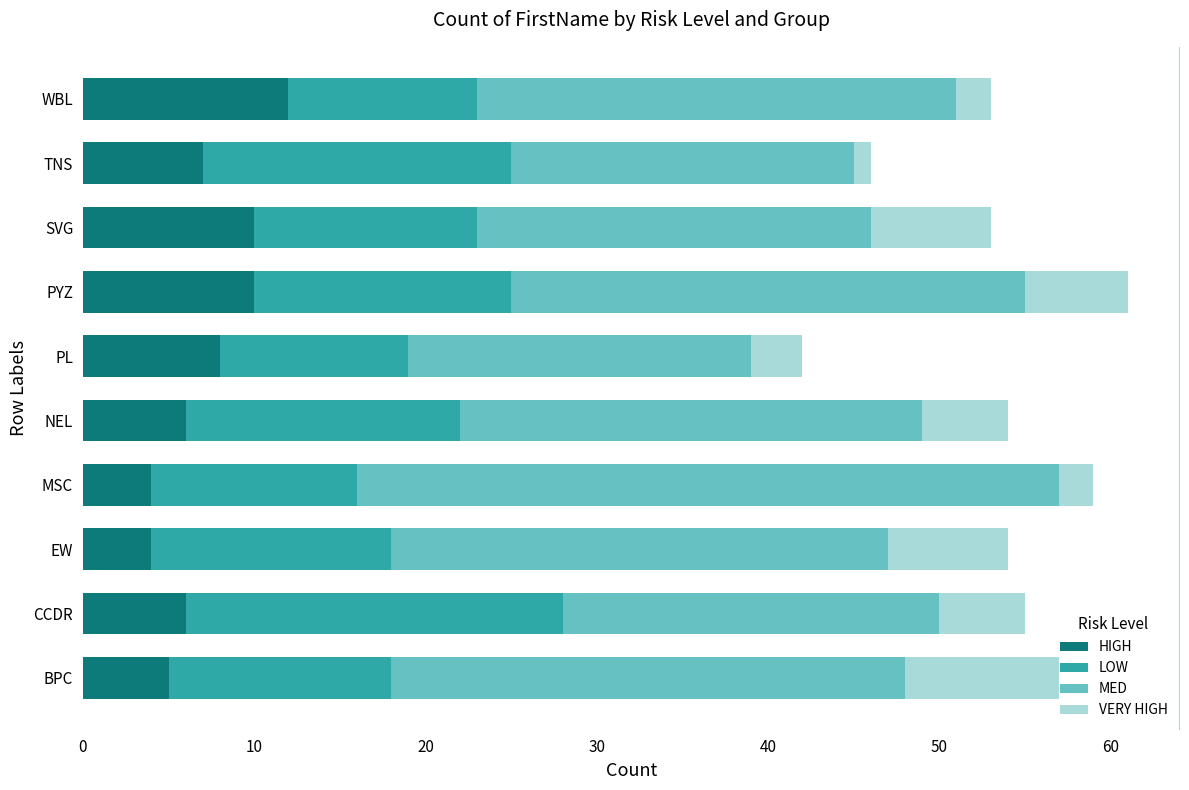

What is the difference between the maximum and minimum values in the HIGH series?

8